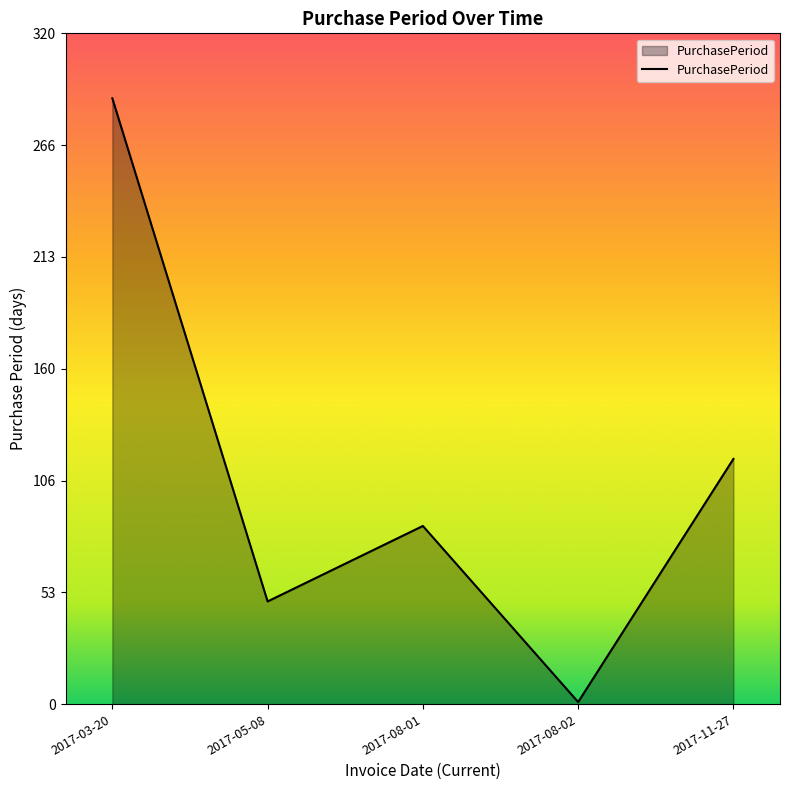

What is the sum of all values?

541